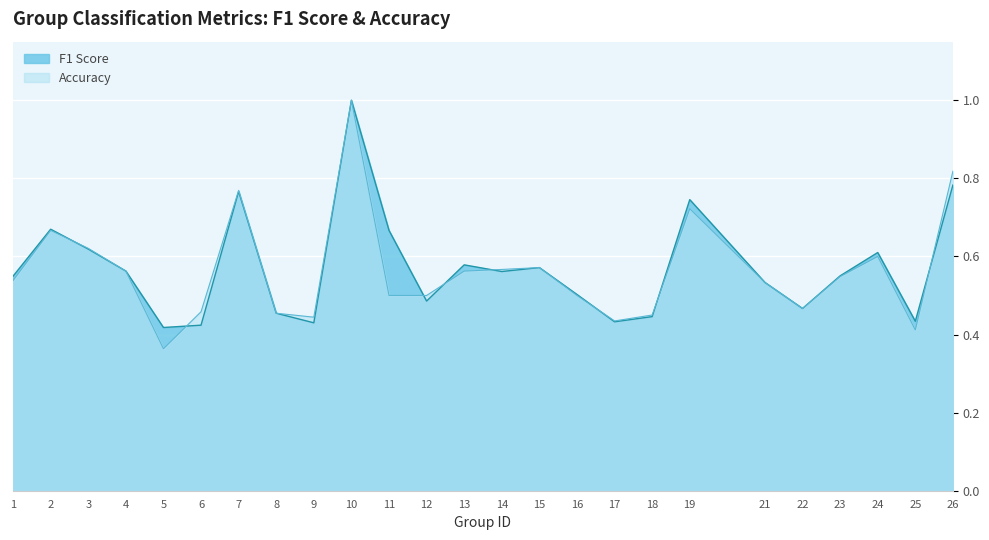

Reading right to left, what are all the values shown in this chart?

f1: 26=0.8	25=0.4	24=0.6	23=0.6	22=0.5	21=0.5	19=0.7	18=0.4	17=0.4	16=0.5	15=0.6	14=0.6	13=0.6	12=0.5	11=0.7	10=1.0	9=0.4	8=0.5	7=0.8	6=0.4	5=0.4	4=0.6	3=0.6	2=0.7	1=0.5
accuracy: 26=0.8	25=0.4	24=0.6	23=0.5	22=0.5	21=0.5	19=0.7	18=0.5	17=0.4	16=0.5	15=0.6	14=0.6	13=0.6	12=0.5	11=0.5	10=1.0	9=0.4	8=0.5	7=0.8	6=0.5	5=0.4	4=0.6	3=0.6	2=0.7	1=0.5